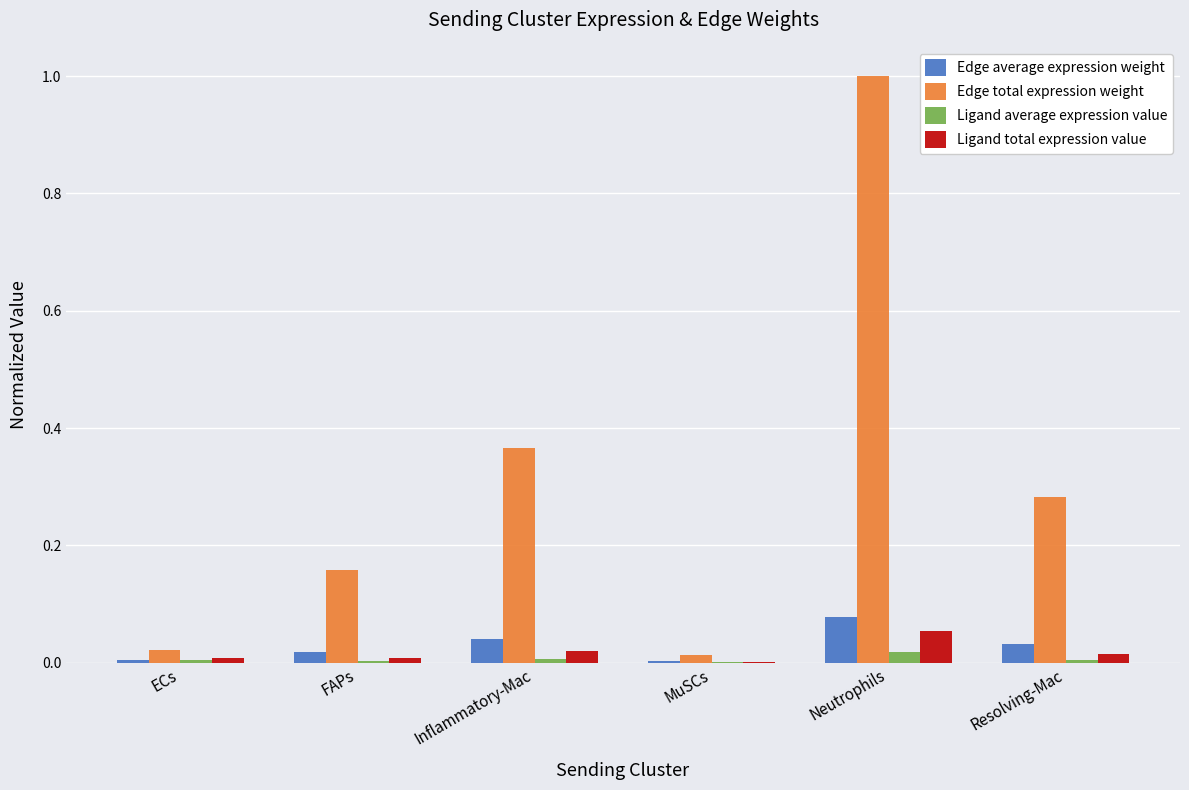

The Edge total expression weight series shows 0.7 at Neutrophils. True or false?

False